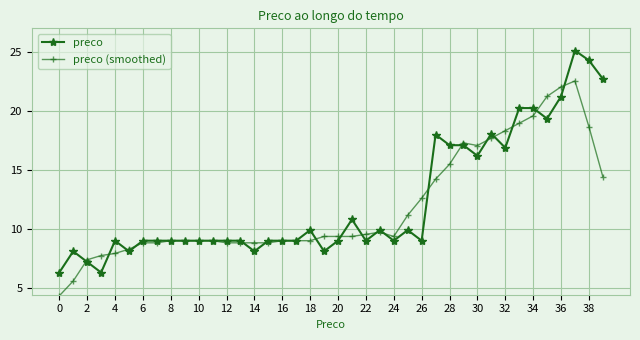

What is the minimum value for preco (smoothed)?

4.3